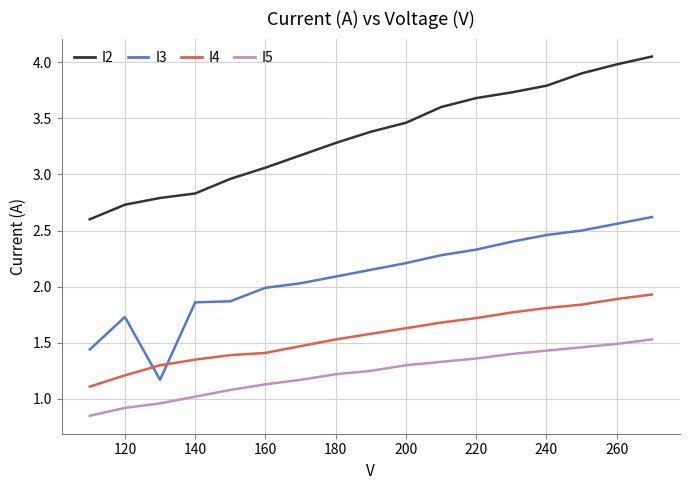

What is the difference between the maximum and minimum values in the I5 series?

0.7